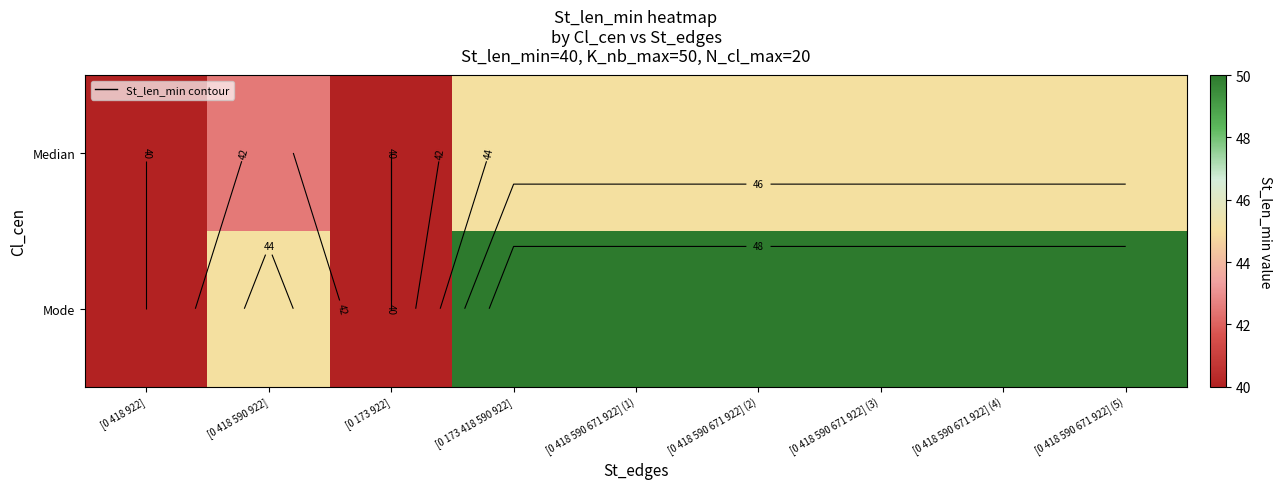

What is the total value across all series at [0 418 590 671 922] (2)?

95.0